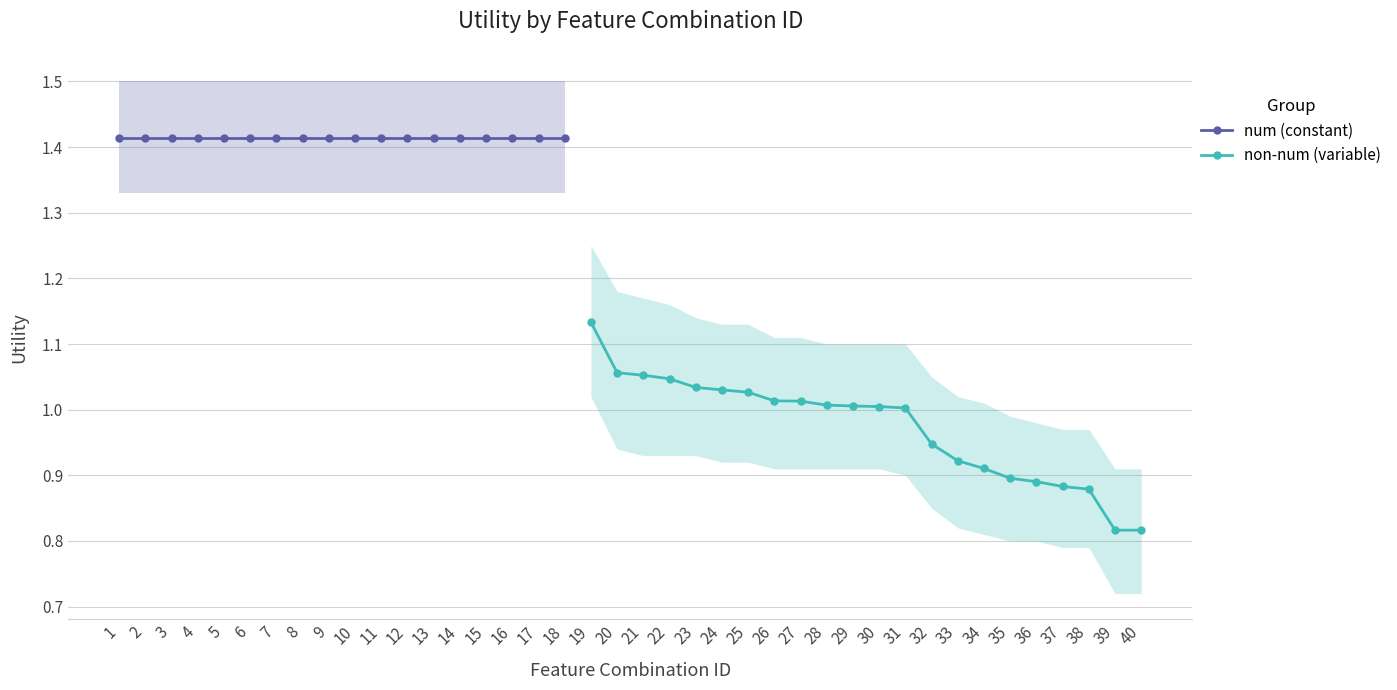

Where does the Utility_upper series first go above 1?

1